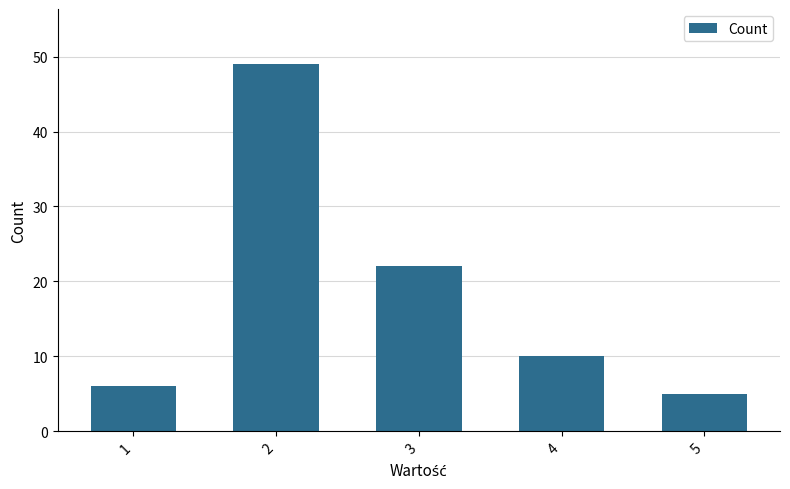

List the labels in order of value, largest first.

2, 3, 4, 1, 5